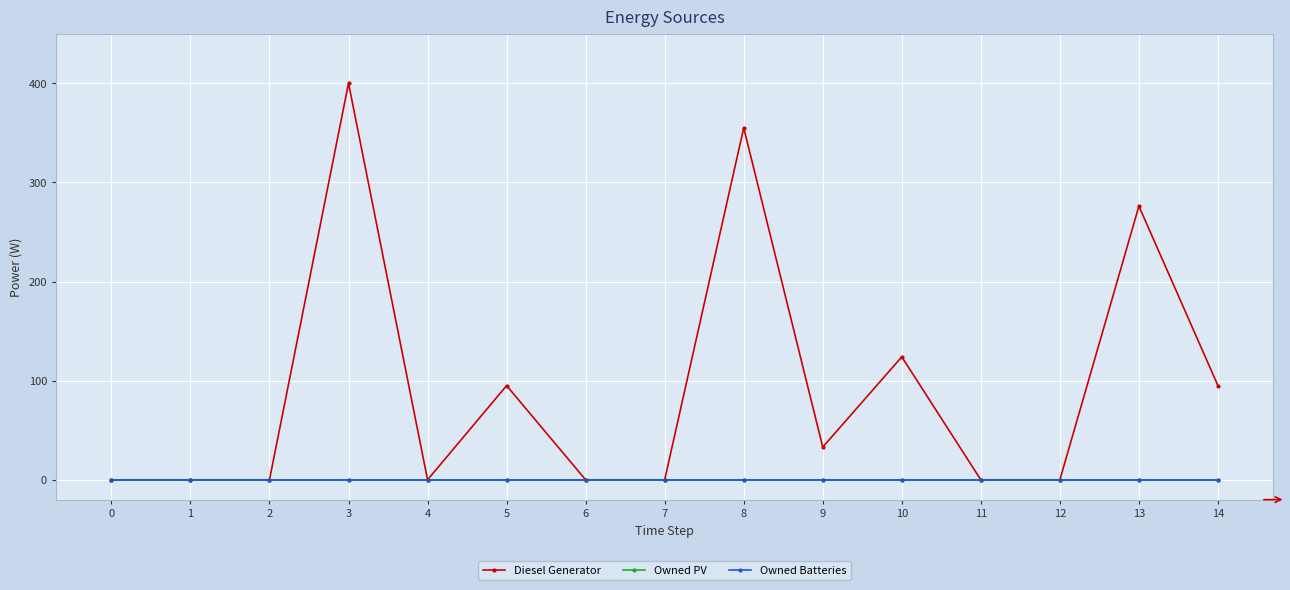

At 0, list the series in order from smallest to largest.

Diesel Generator, Owned PV, Owned Batteries